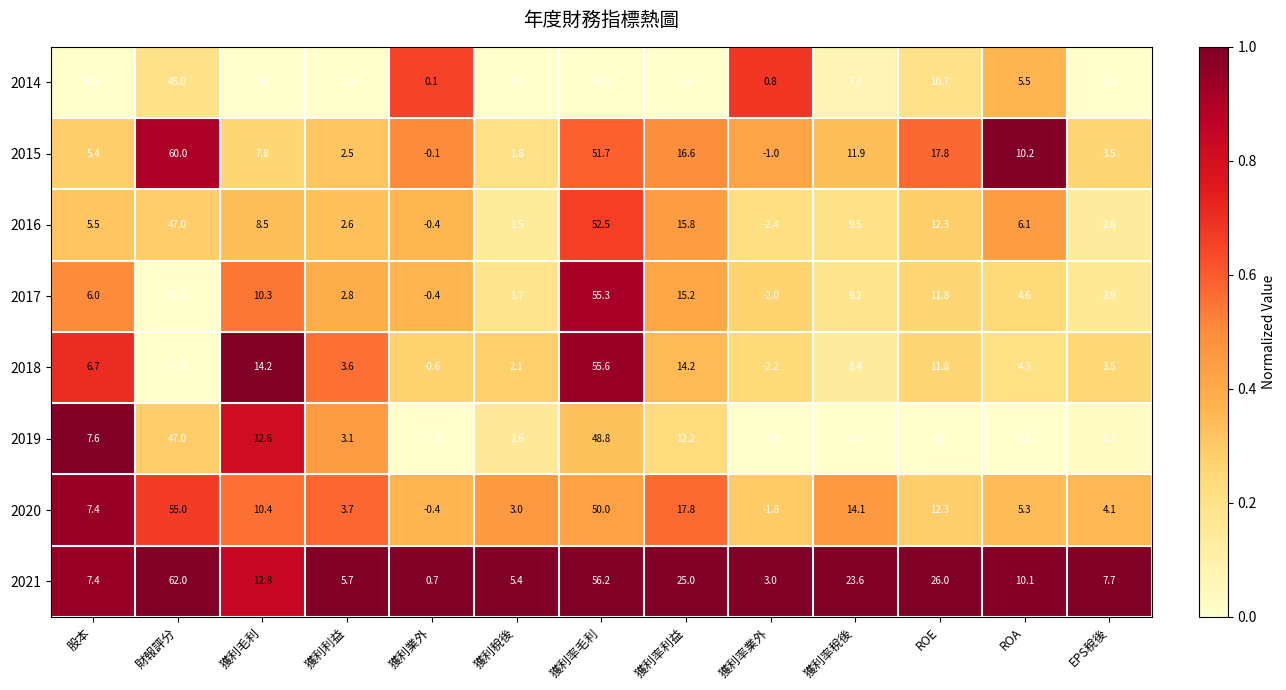

What is the minimum value for 2018?

-2.2